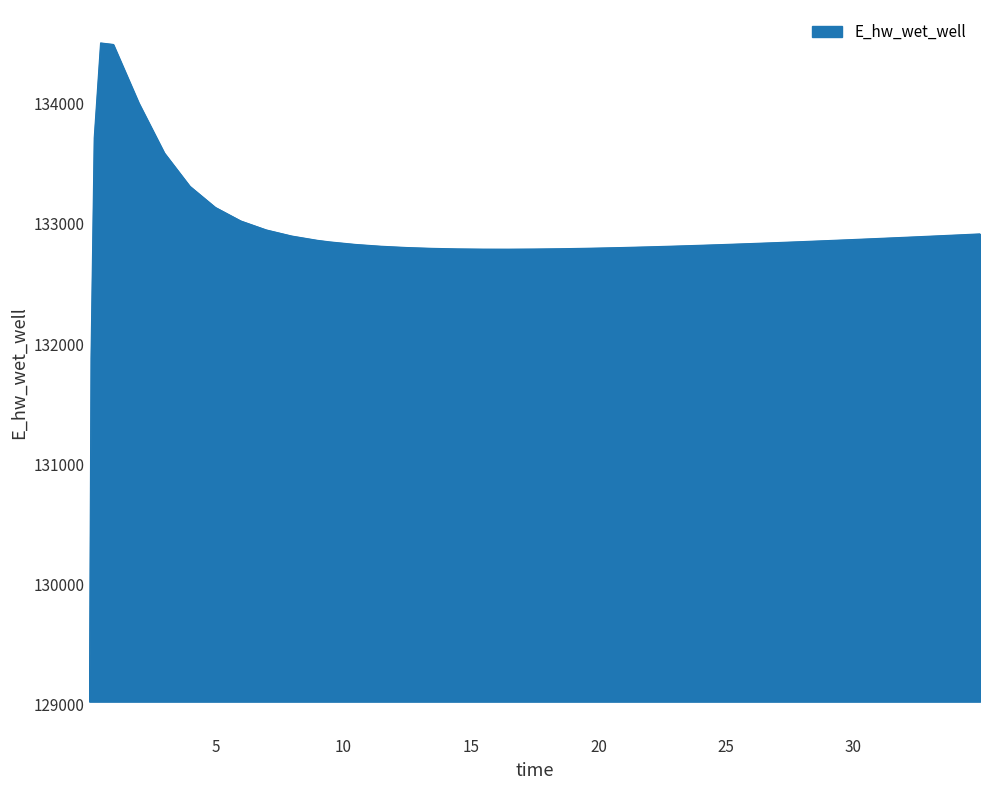

What is the sum of all values?

5315914.1